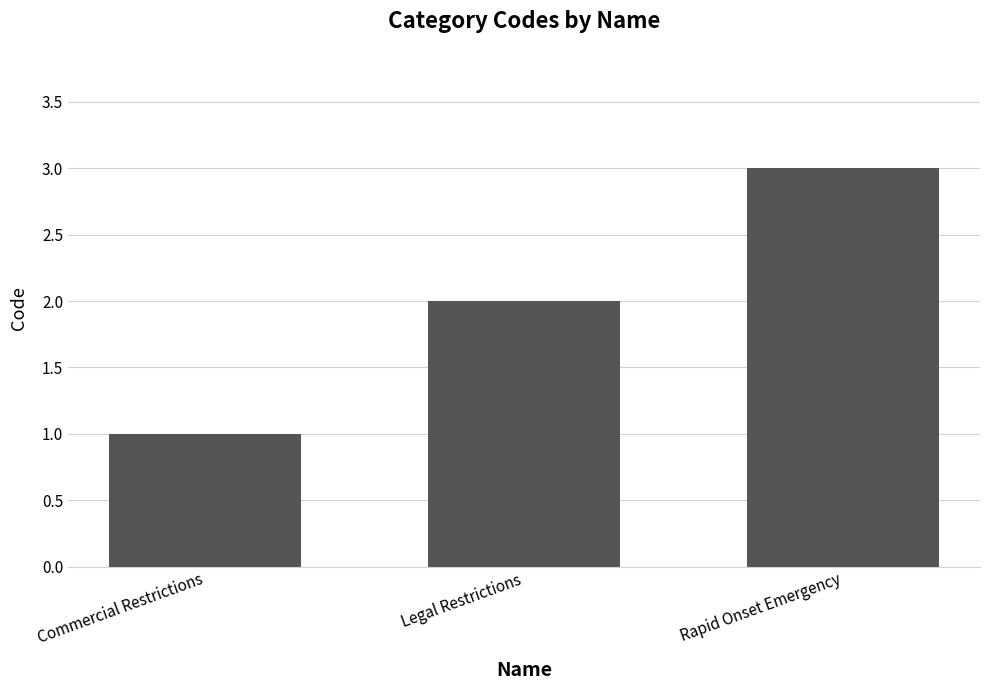

What is the approximate value at Legal Restrictions?

2